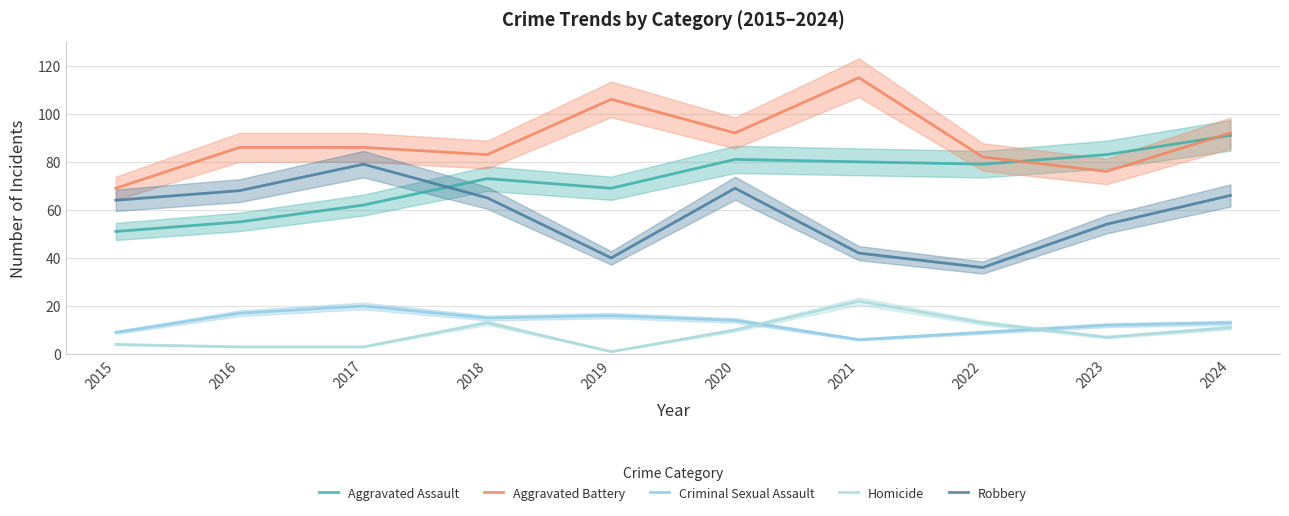

At which label does Aggravated Assault first exceed 79?

2020